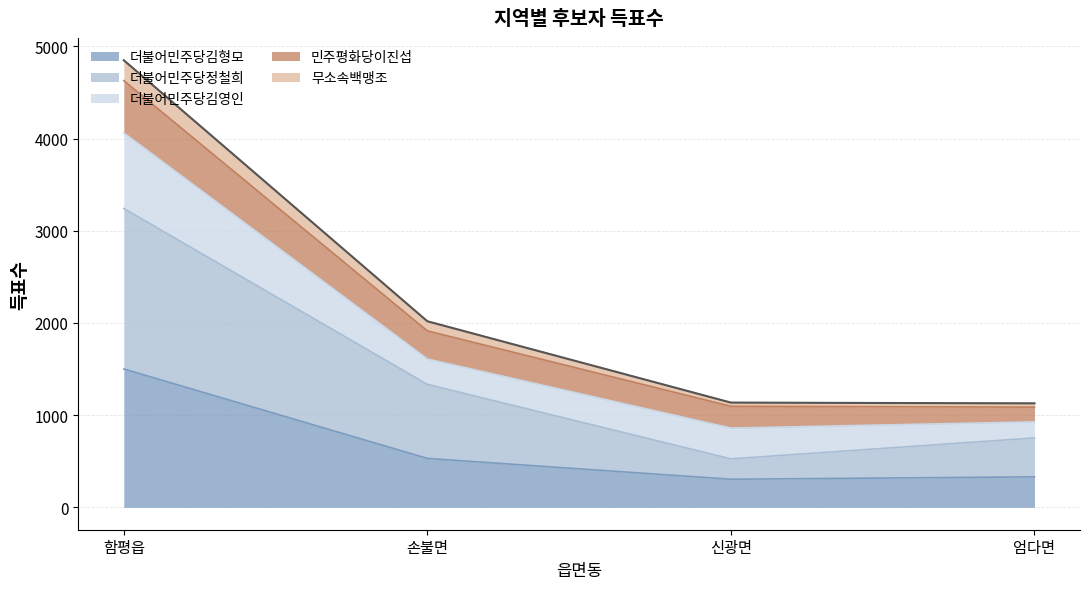

True or false: 더불어민주당정철희 and 무소속백맹조 cross at least once.

False